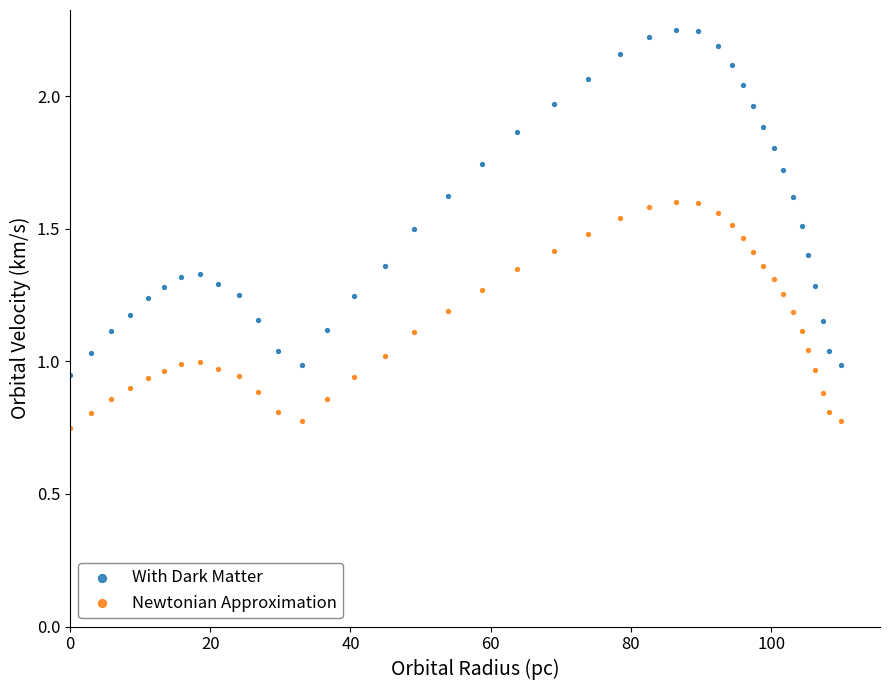

Across all data points, what is the range of X values (max minus min)?

110.0